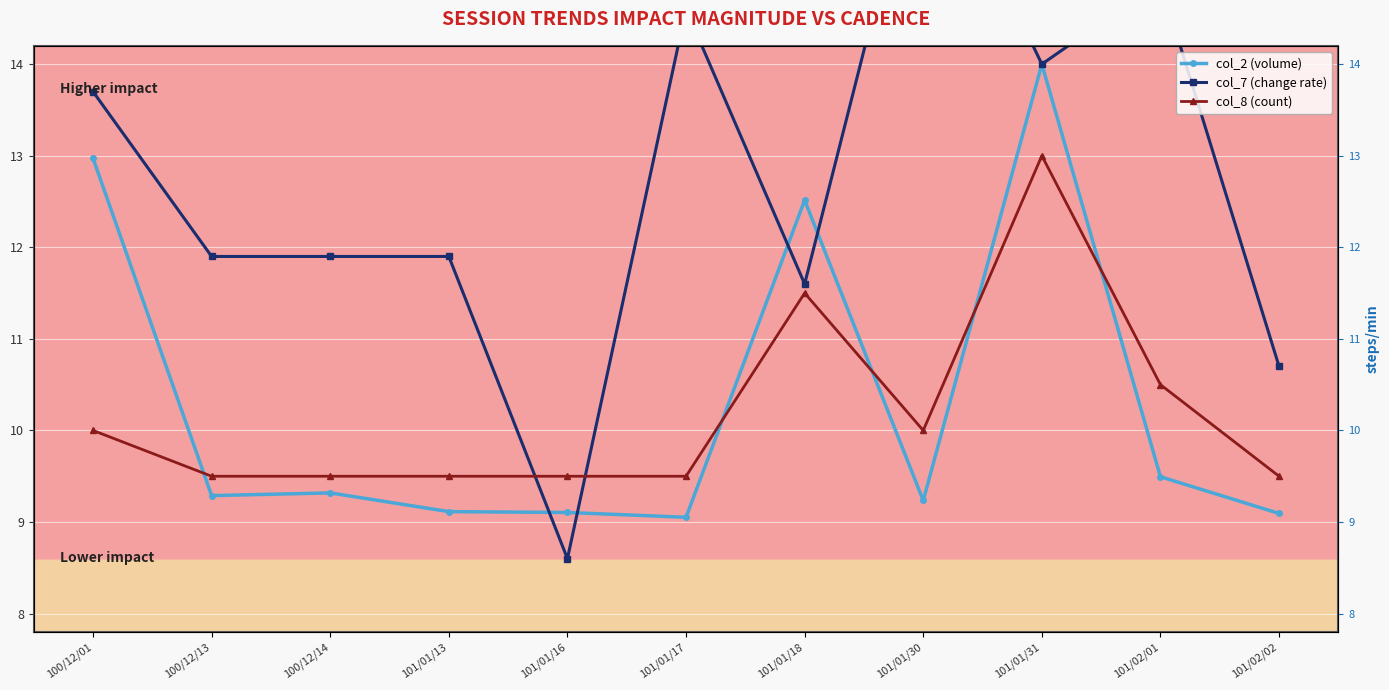

Reading right to left, transcribe all the data shown in this chart.

col_2 (volume): 101/02/02=9.1	101/02/01=9.5	101/01/31=14.0	101/01/30=9.2	101/01/18=12.5	101/01/17=9.1	101/01/16=9.1	101/01/13=9.1	100/12/14=9.3	100/12/13=9.3	100/12/01=13.0
col_7 (change rate): 101/02/02=10.7	101/02/01=14.9	101/01/31=14.0	101/01/30=16.7	101/01/18=11.6	101/01/17=14.6	101/01/16=8.6	101/01/13=11.9	100/12/14=11.9	100/12/13=11.9	100/12/01=13.7
col_8 (count): 101/02/02=9.5	101/02/01=10.5	101/01/31=13.0	101/01/30=10.0	101/01/18=11.5	101/01/17=9.5	101/01/16=9.5	101/01/13=9.5	100/12/14=9.5	100/12/13=9.5	100/12/01=10.0